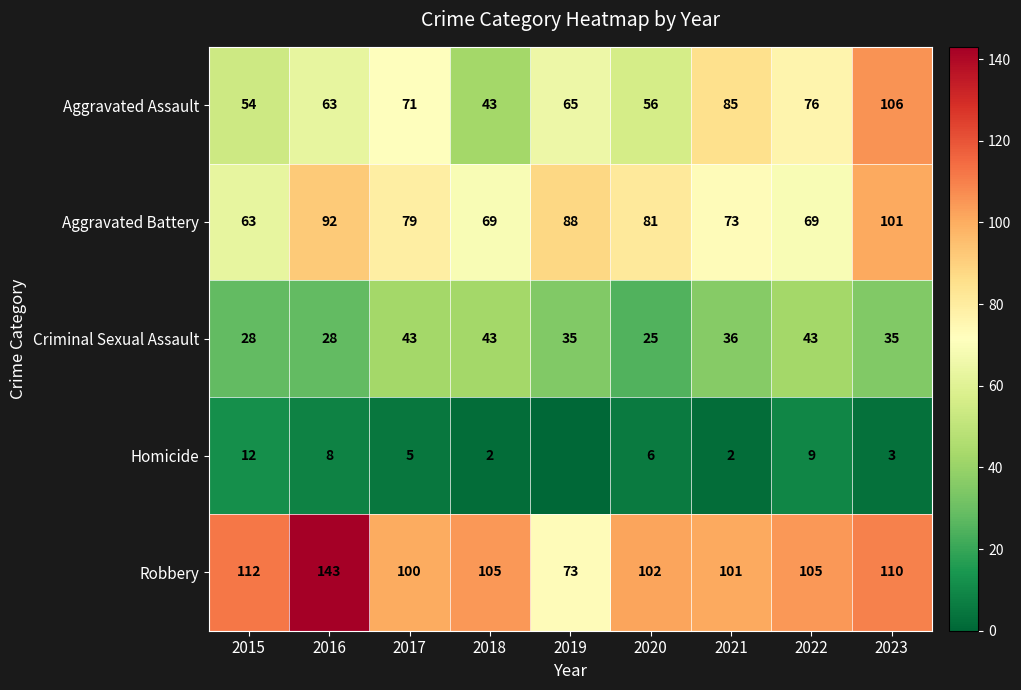

Rank the series at 2016 from highest to lowest value.

Robbery, Aggravated Battery, Aggravated Assault, Criminal Sexual Assault, Homicide